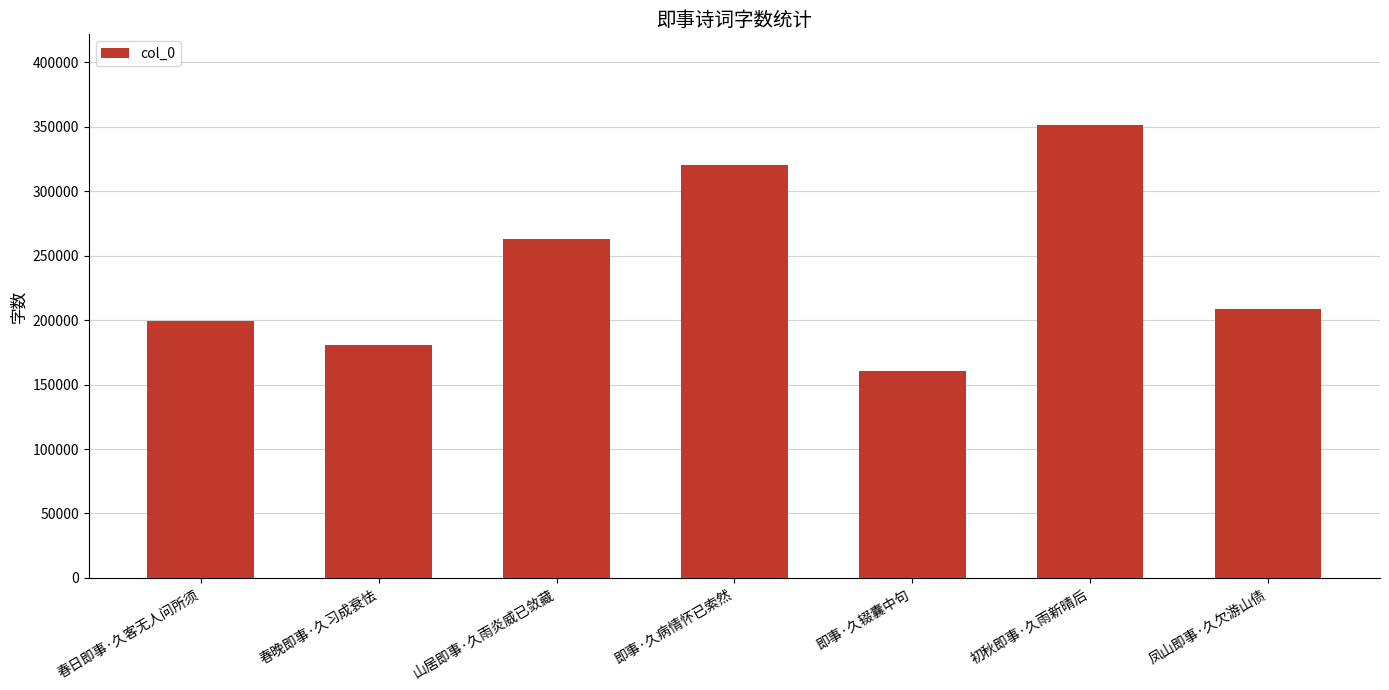

What is the difference between the second highest and second lowest values?

140179